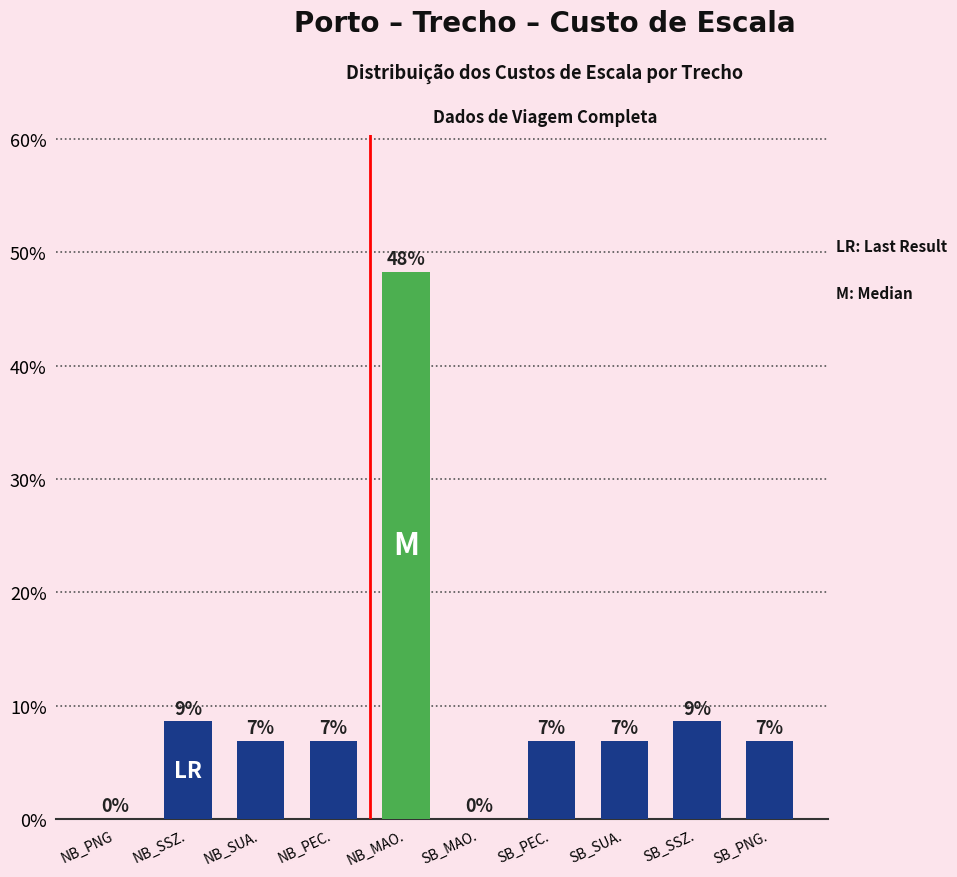

Are the bars horizontal?

No